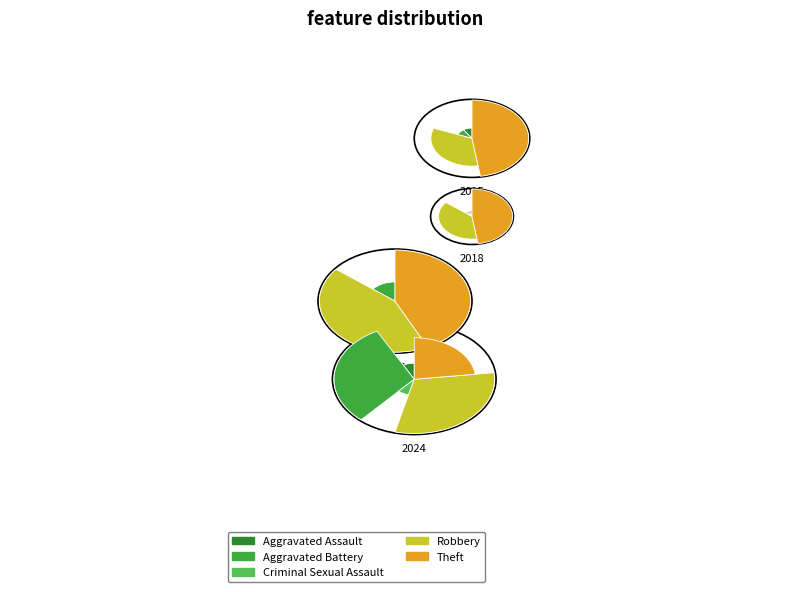

Is the sum of Aggravated Battery and Aggravated Assault greater than half?

No